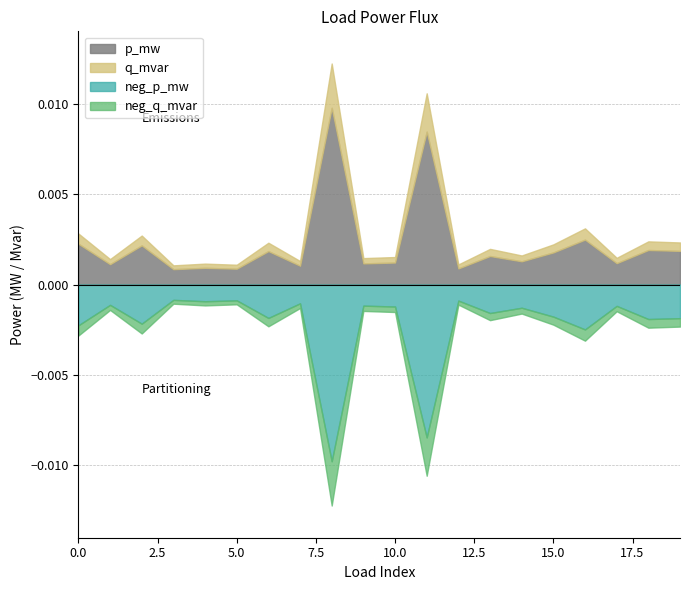

Does the chart have visible grid lines?

Yes